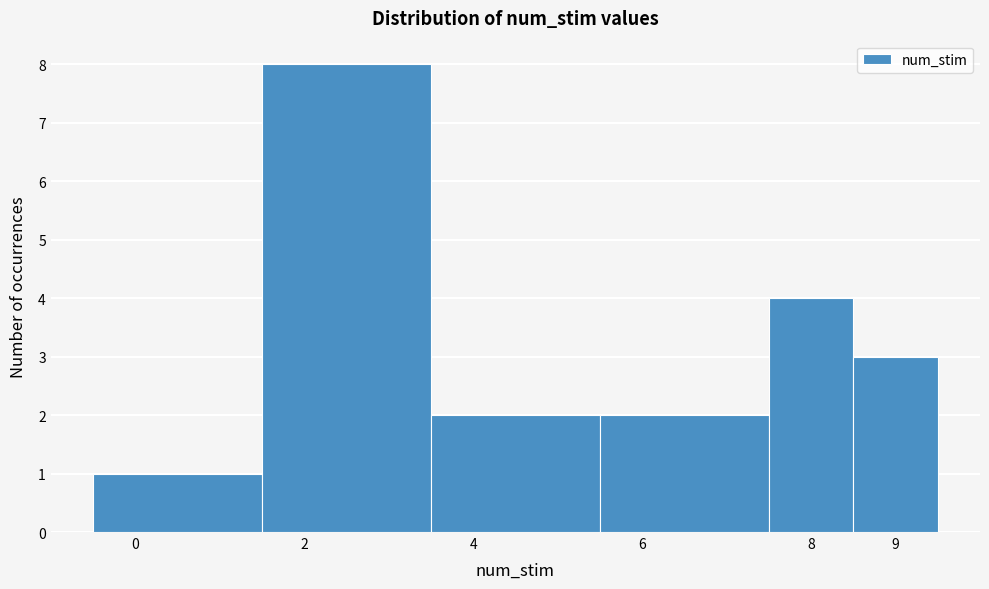

Reading left to right, transcribe this chart: for each bar, give the range it covers on the x-axis and its height. The values are not printed on the chart, so give them approximately, as read against the axis.

-0.5 to 1.5: 1
1.5 to 3.5: 8
3.5 to 5.5: 2
5.5 to 7.5: 2
7.5 to 8.5: 4
8.5 to 9.5: 3